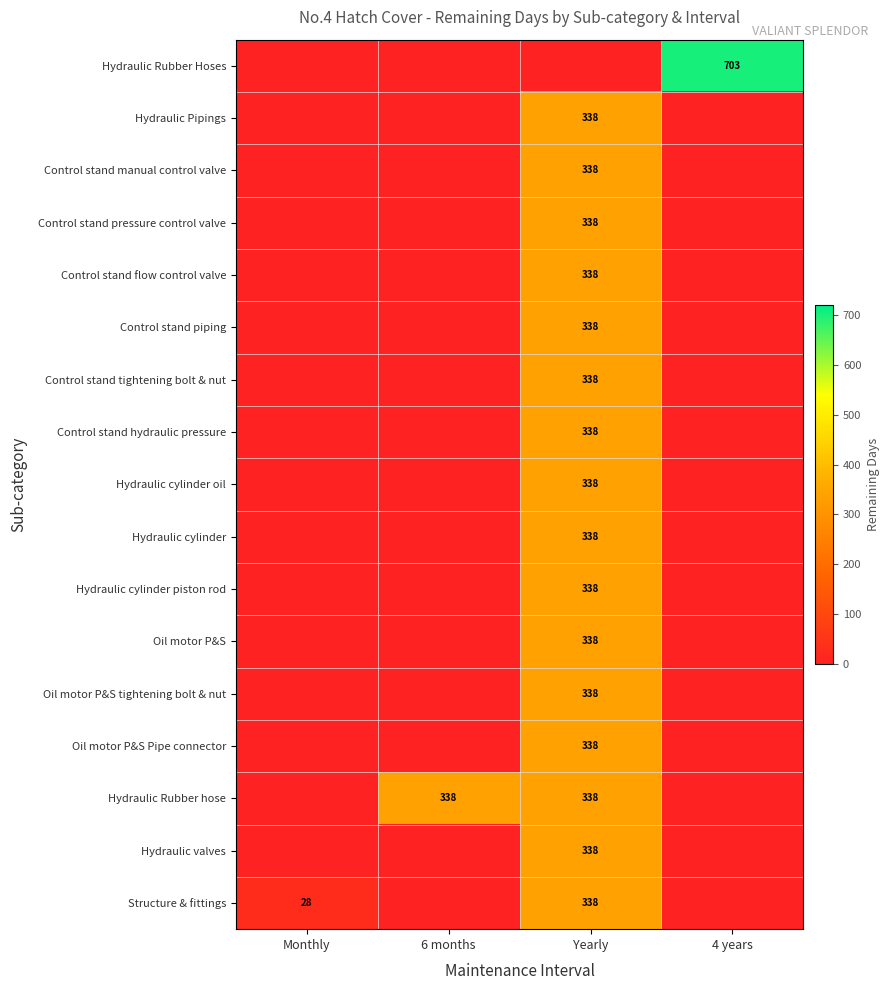

The Structure & fittings series shows 95 at Yearly. True or false?

False